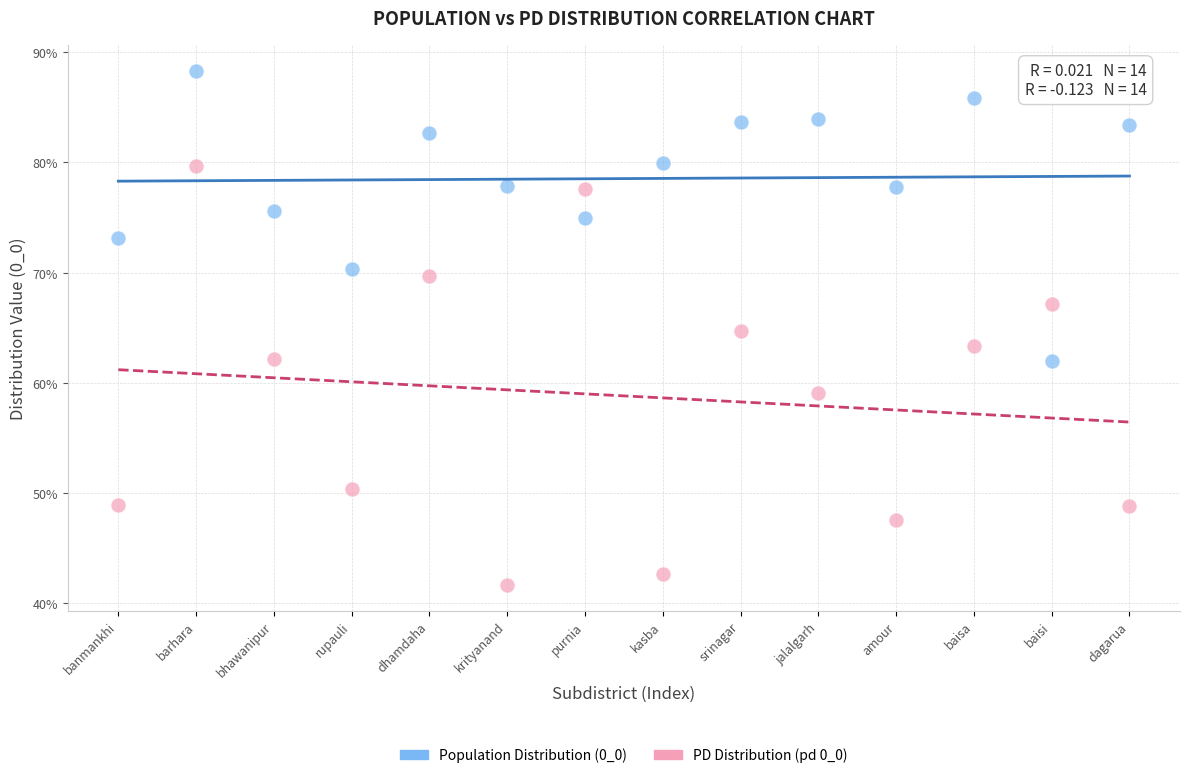

Which series contains the lowest Y value?

PD Distribution (pd 0_0)